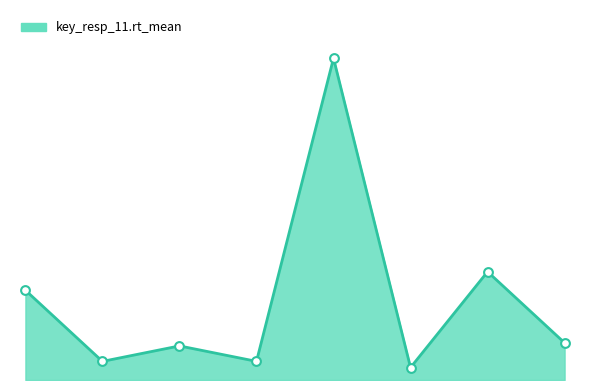

Between 4 and 0, which is larger?

4